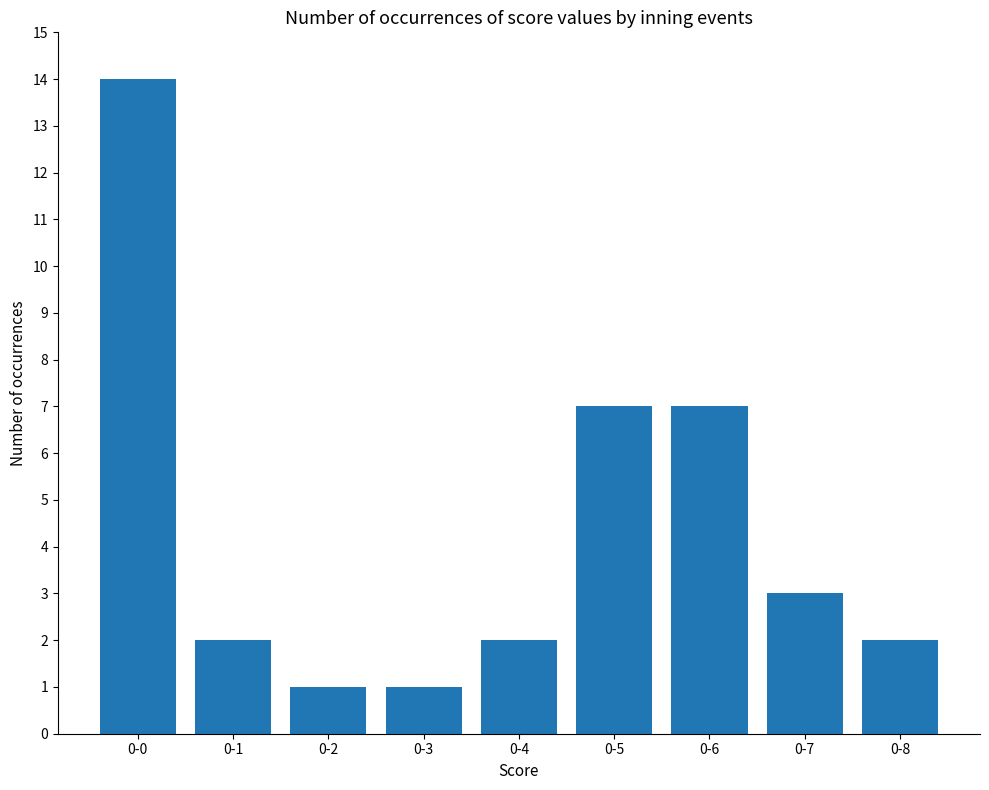

Reading right to left, what are all the values shown in this chart?

2	3	7	7	2	1	1	2	14